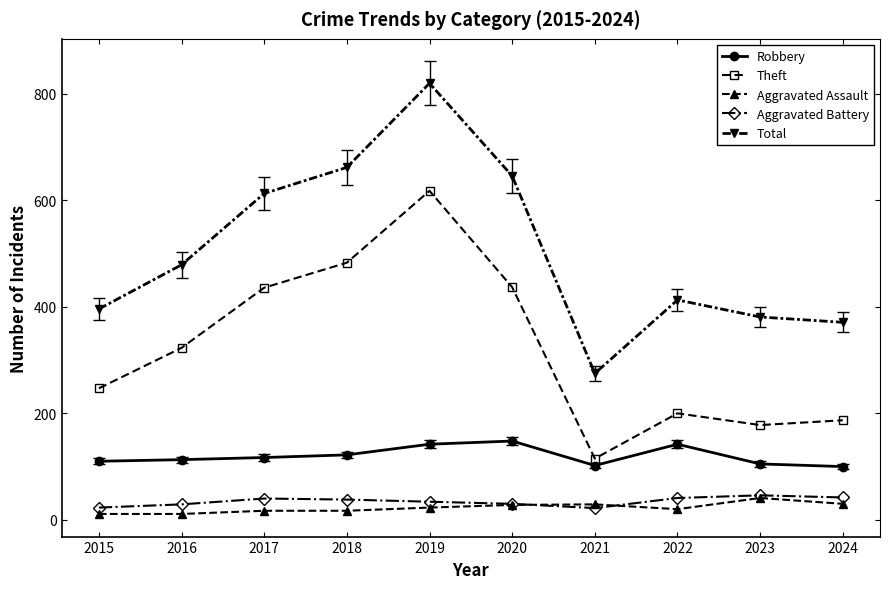

How many data points does each series have?

10